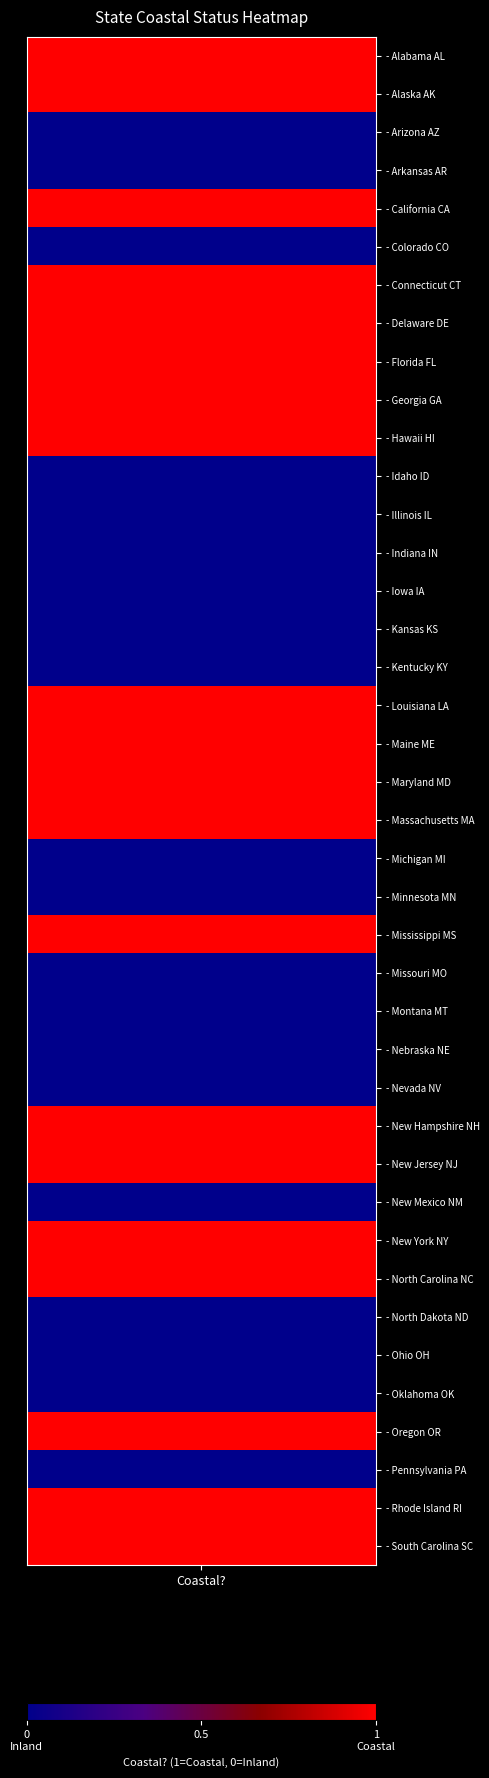

What is the difference between the second highest and second lowest values?

1